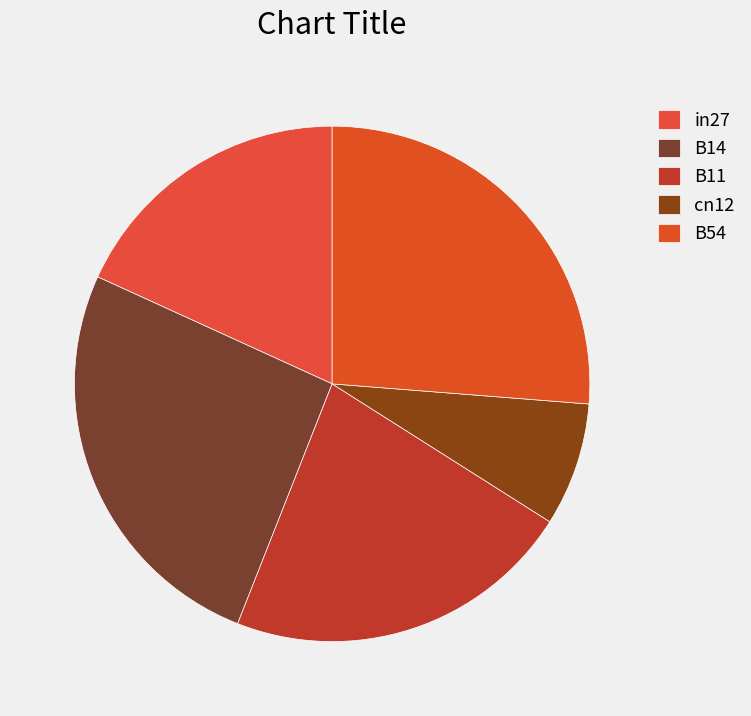

Count the number of slices in the pie.

5